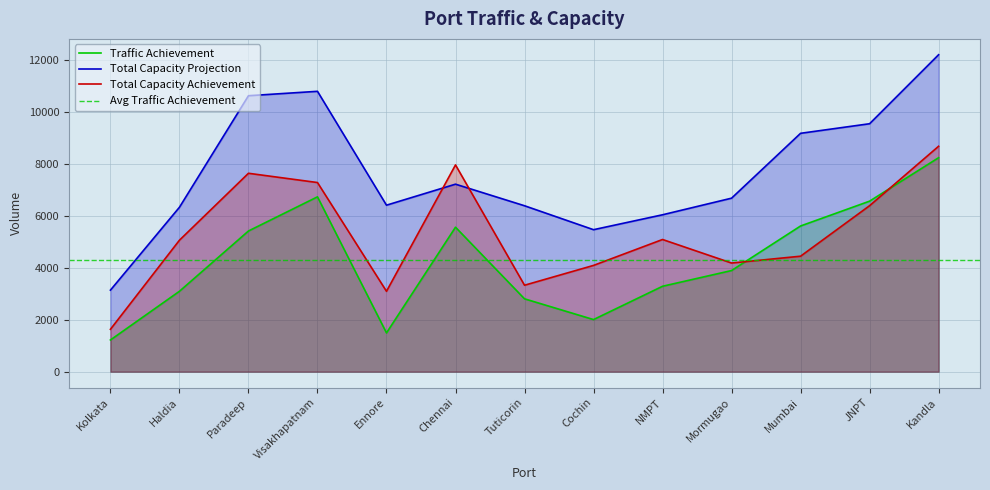

What is the total value across all series at Cochin?

11583